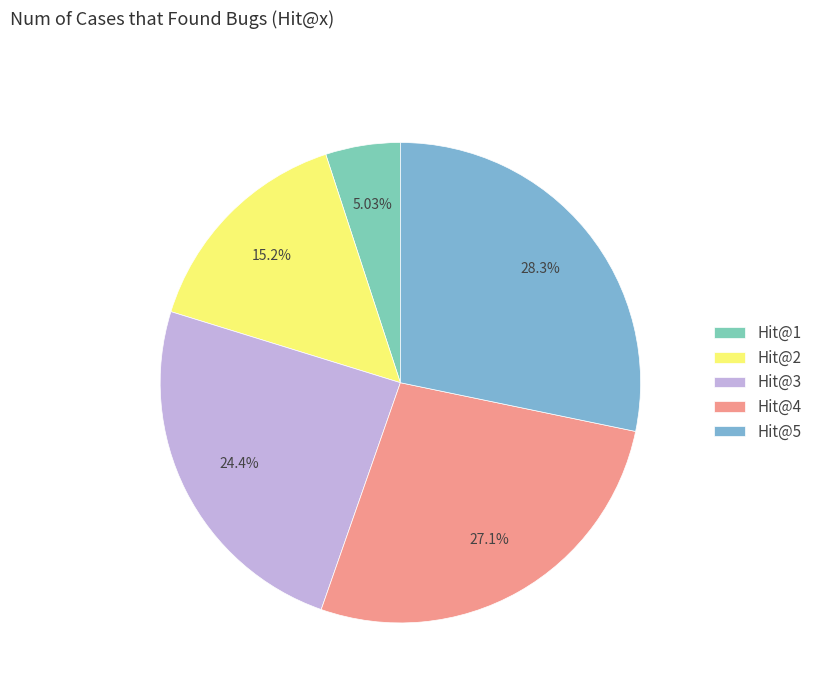

Combined, what portion of the pie is Hit@5 and Hit@1?

33.3%